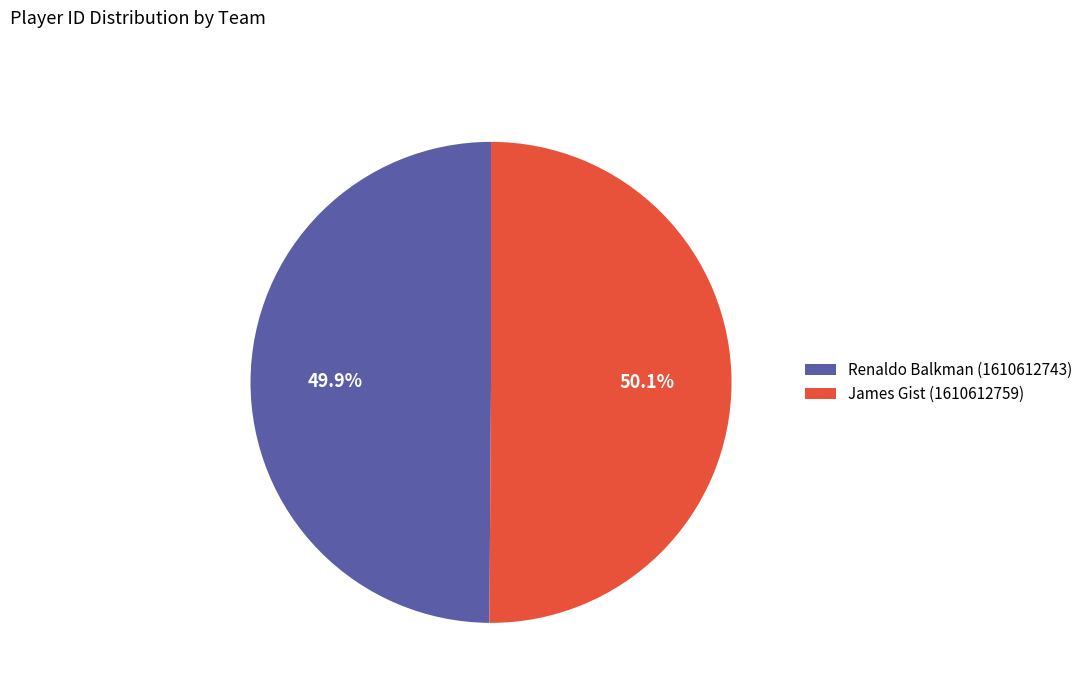

How many segments does this pie chart have?

2